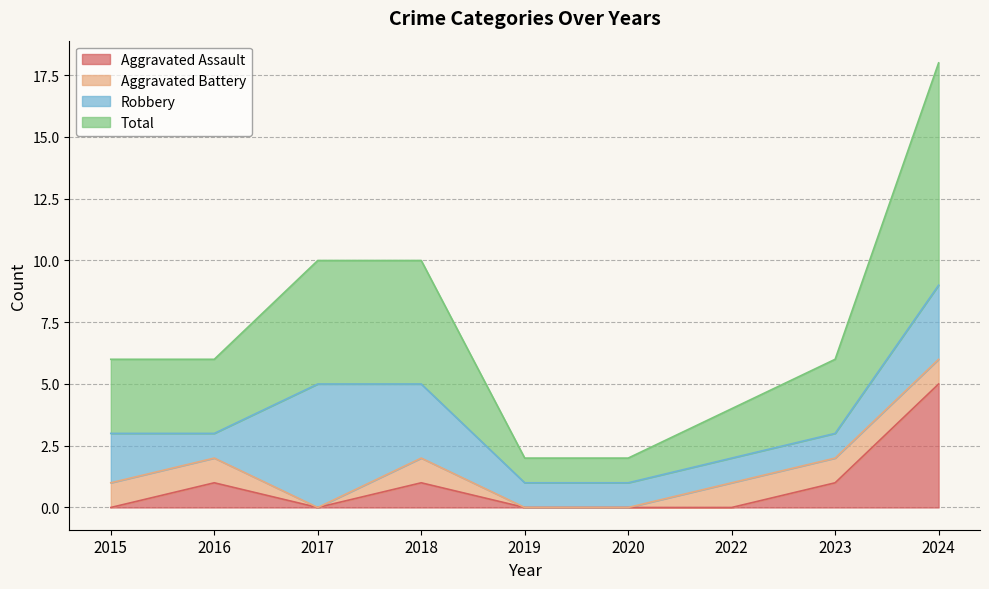

At which category is the sum across all series the highest?

2024